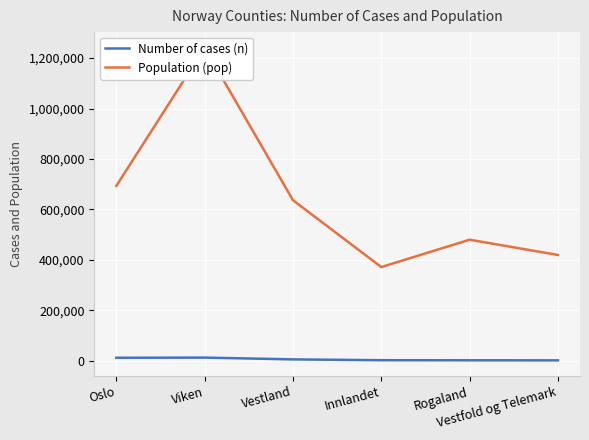

True or false: Population (pop) has more than 2 points higher than both neighbors.

False